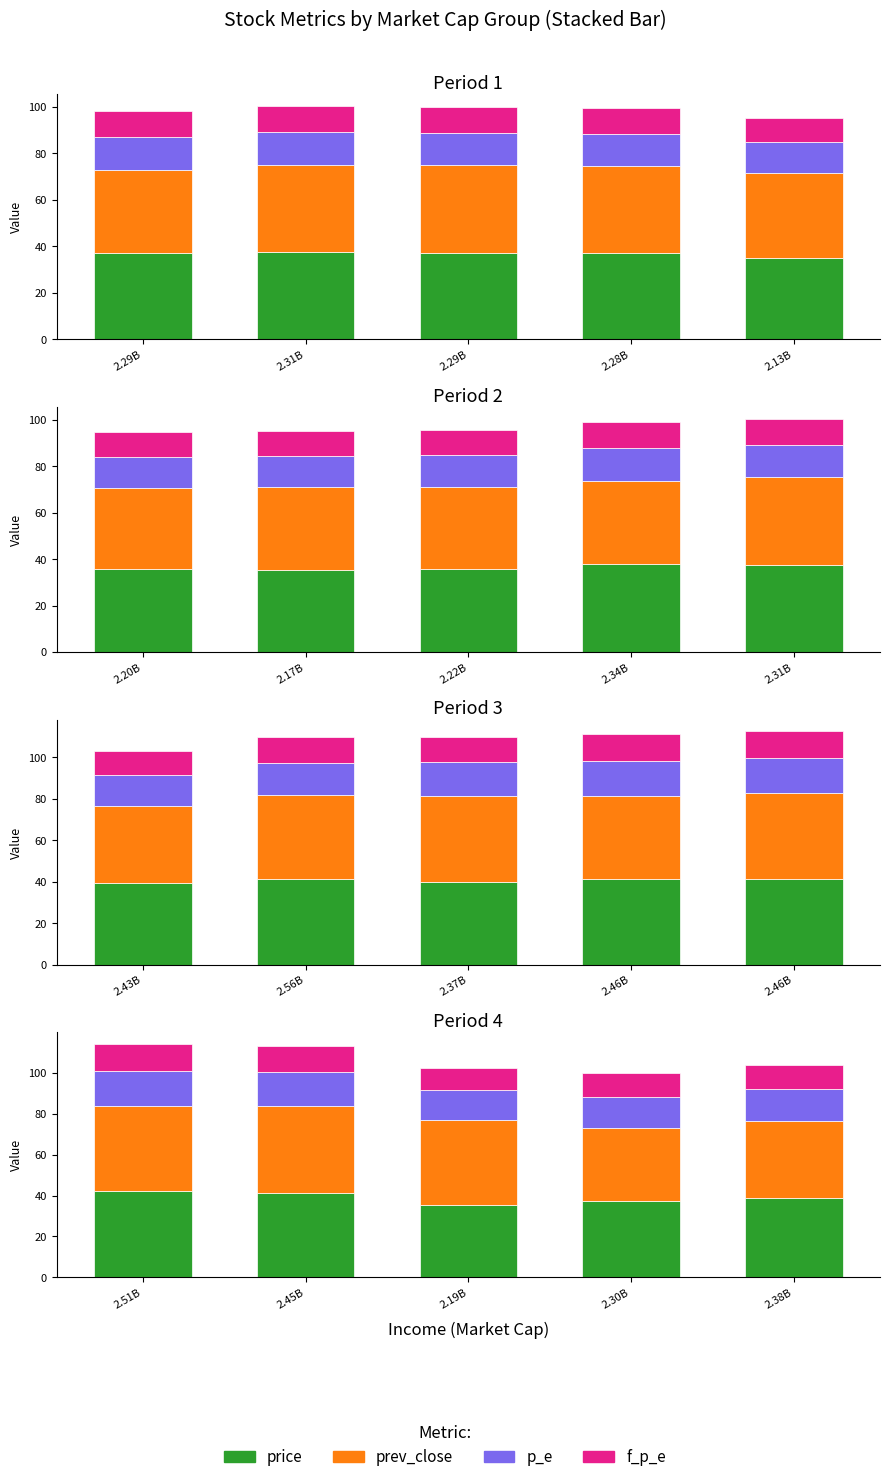

At how many categories does at least one series exceed 32?

5